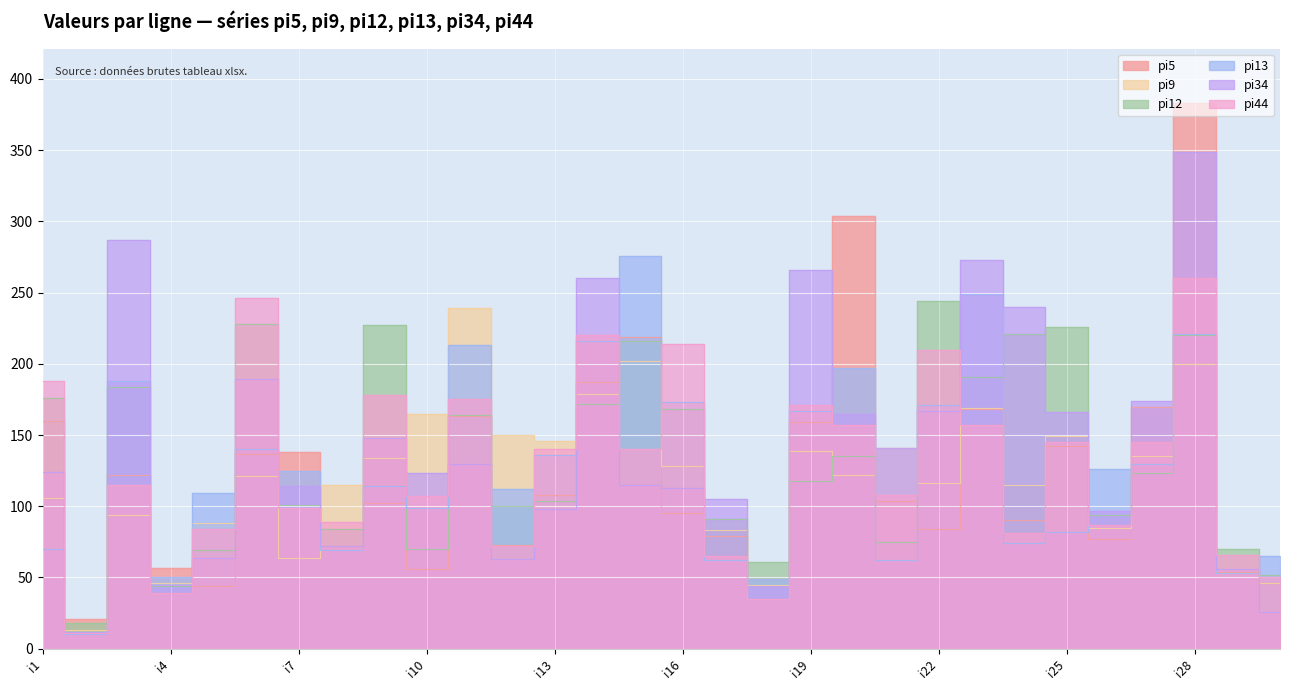

What is the approximate value of pi13 at i23, to the nearest 10?

250